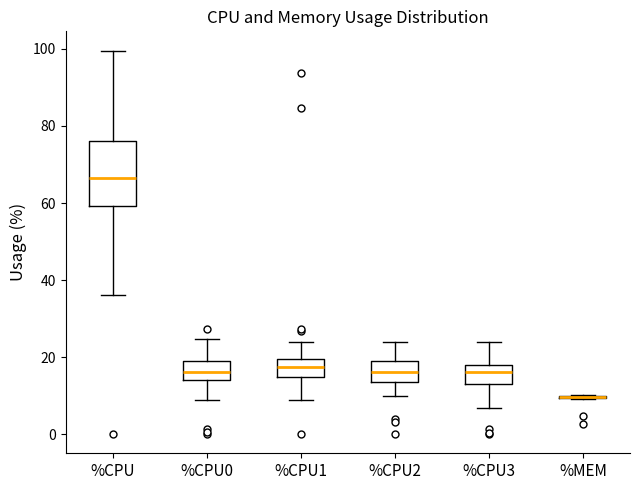

Reading left to right, read every box against the y-axis: the position of its median line, the range the box covers, and the ends of its whiskers. The values are not printed on the chart, so give them approximately, as read against the axis.

%CPU: median 66, box 60 to 76, whiskers 36 to 100
%CPU0: median 16, box 14 to 18, whiskers 8 to 24
%CPU1: median 18, box 14 to 20, whiskers 8 to 24
%CPU2: median 16, box 14 to 18, whiskers 10 to 24
%CPU3: median 16, box 12 to 18, whiskers 6 to 24
%MEM: box collapsed to a line at 10, whiskers 10 to 10